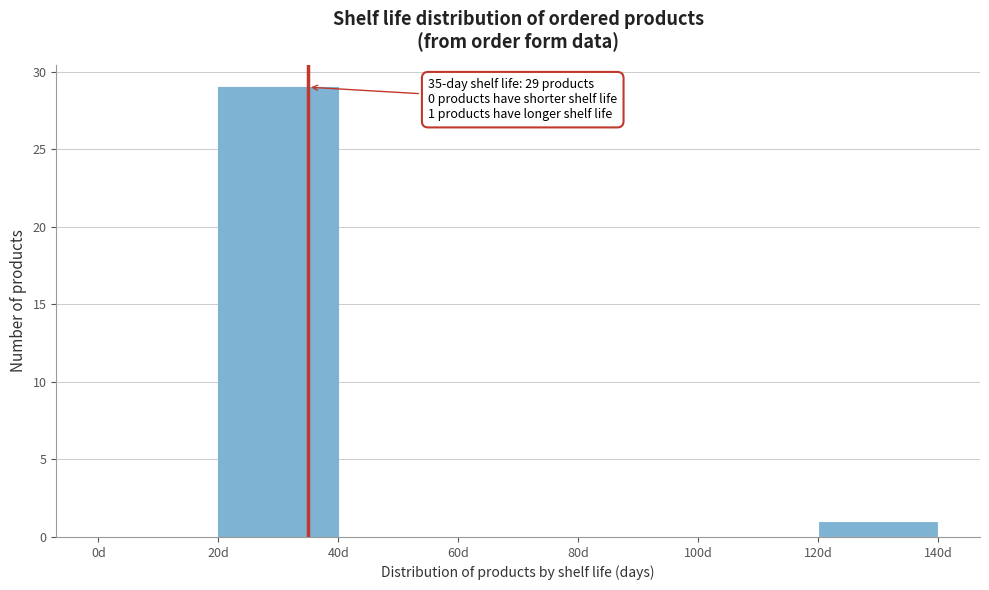

Over which range of the x-axis is the bar tallest?

20 to 40